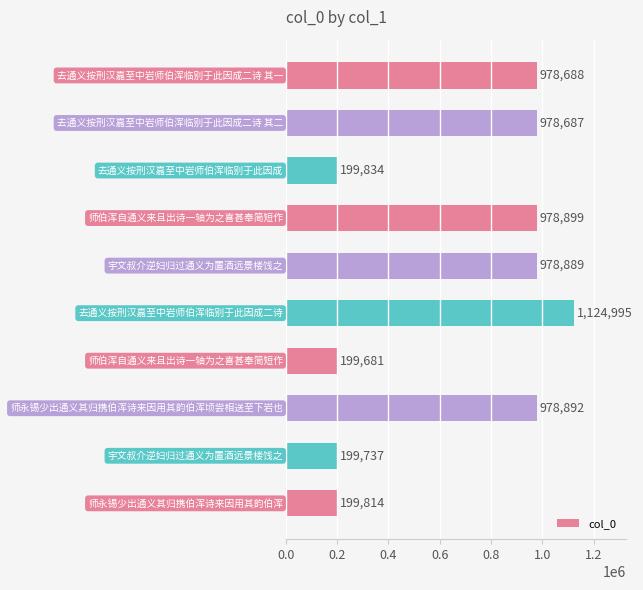

How many series are shown in this chart?

1